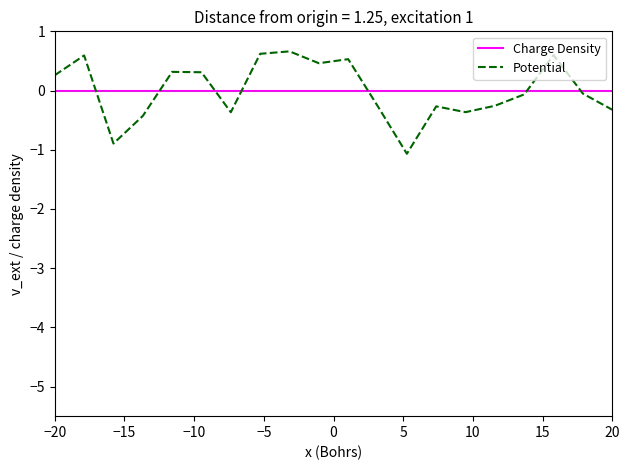

Which series has the largest range (max minus min)?

Potential